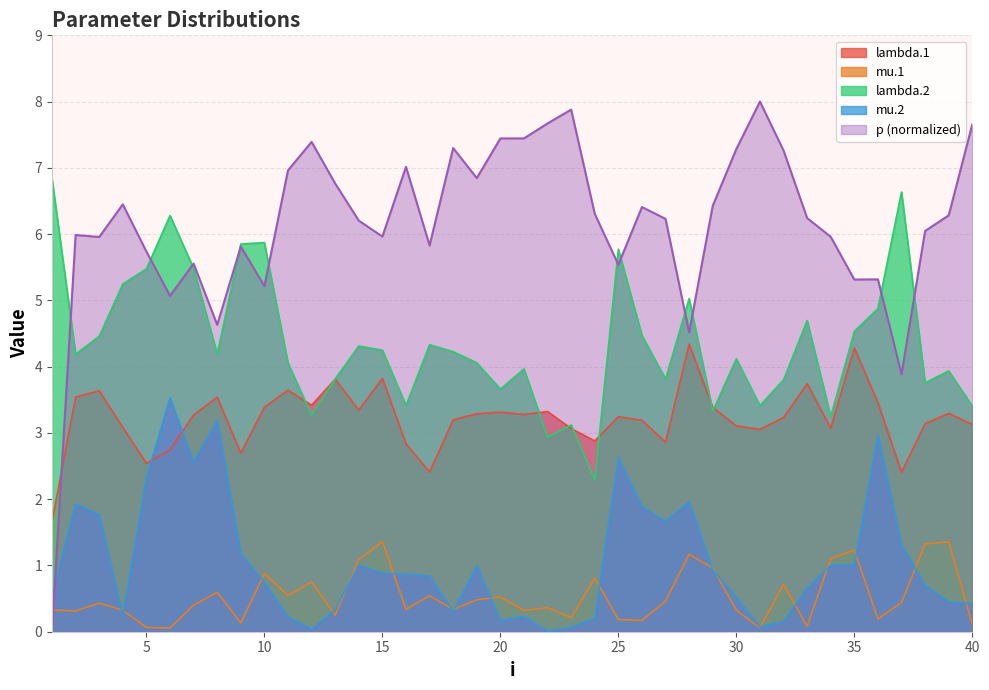

Which series has the largest range (max minus min)?

p (normalized)